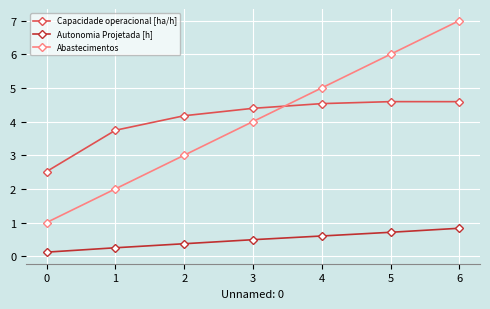

What is the difference between the second highest and minimum values in the Autonomia Projetada [h] series?

0.6